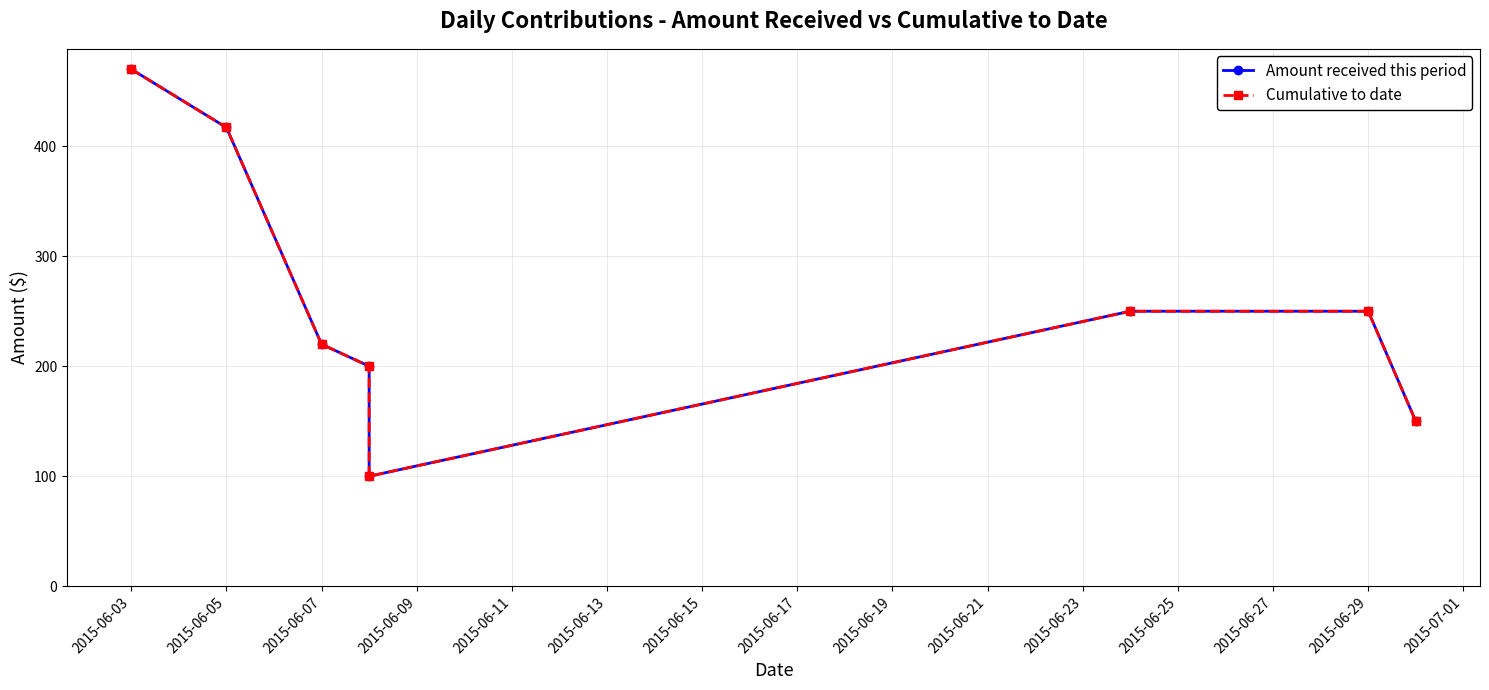

At which category is the sum across all series the highest?

2015-06-03